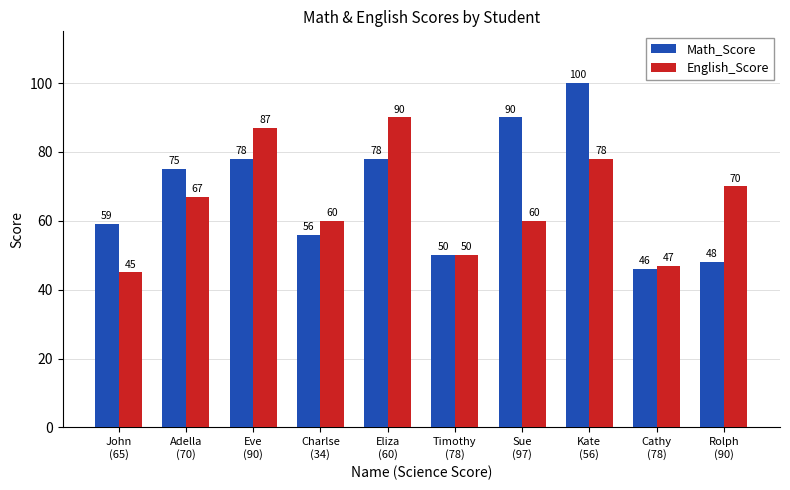

The value of English_Score at Adella
(70) is 67. True or false?

True